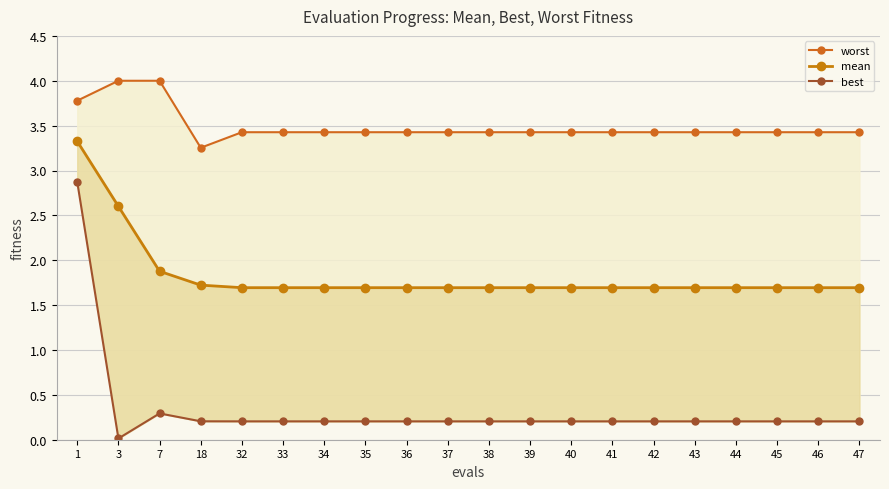

True or false: mean and worst intersect in this chart.

False